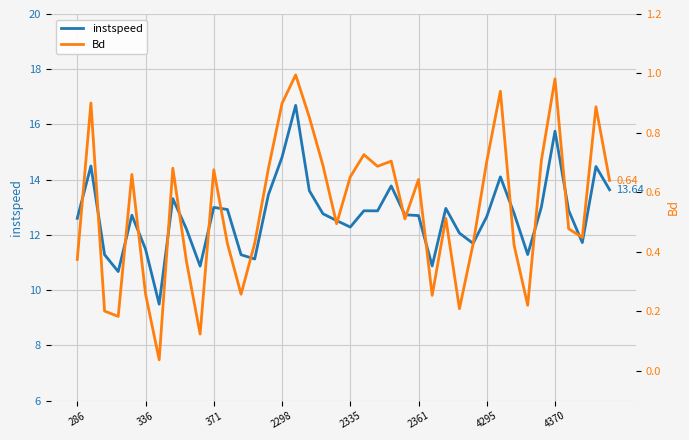

How many values in the instspeed series are below 12?

11